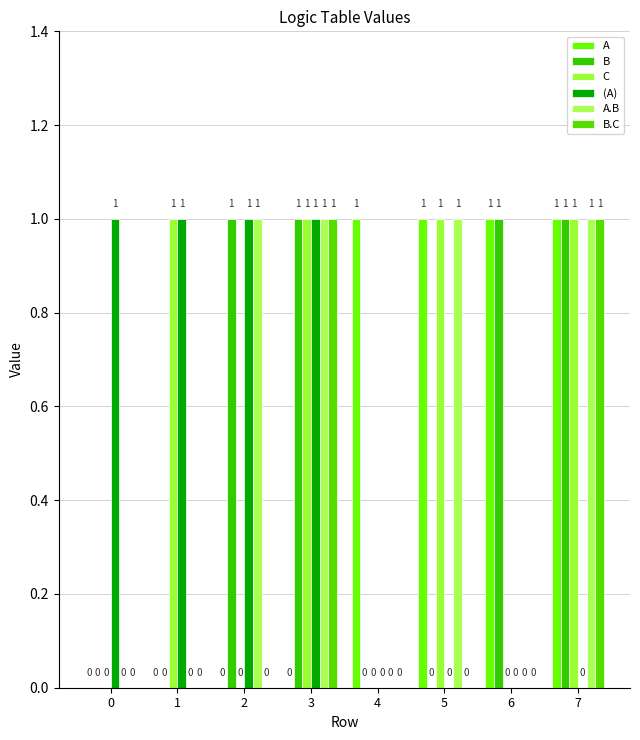

What is the spread (max minus min) of values at 7?

1